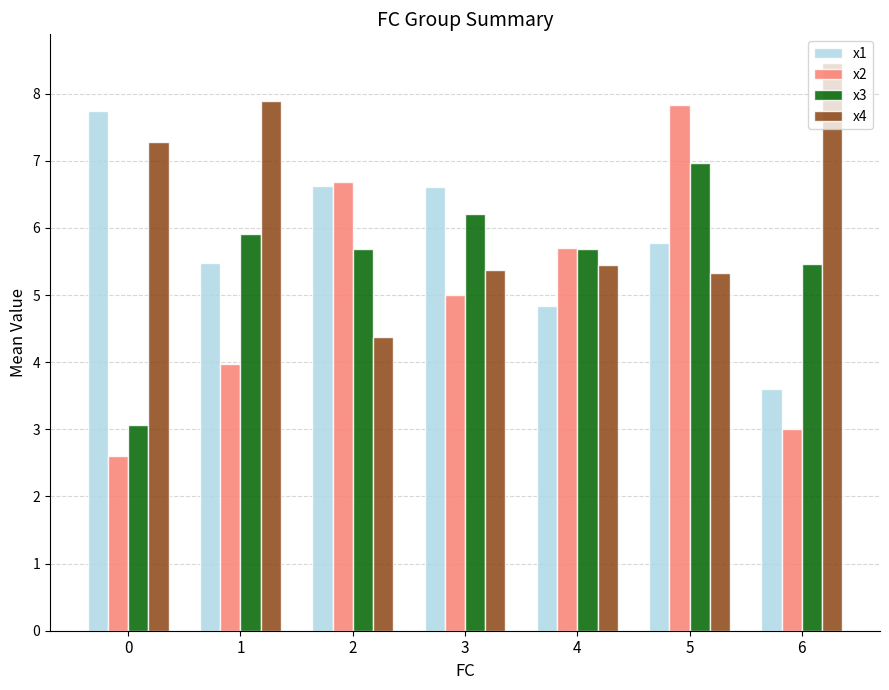

At which label does x1 reach its minimum?

6